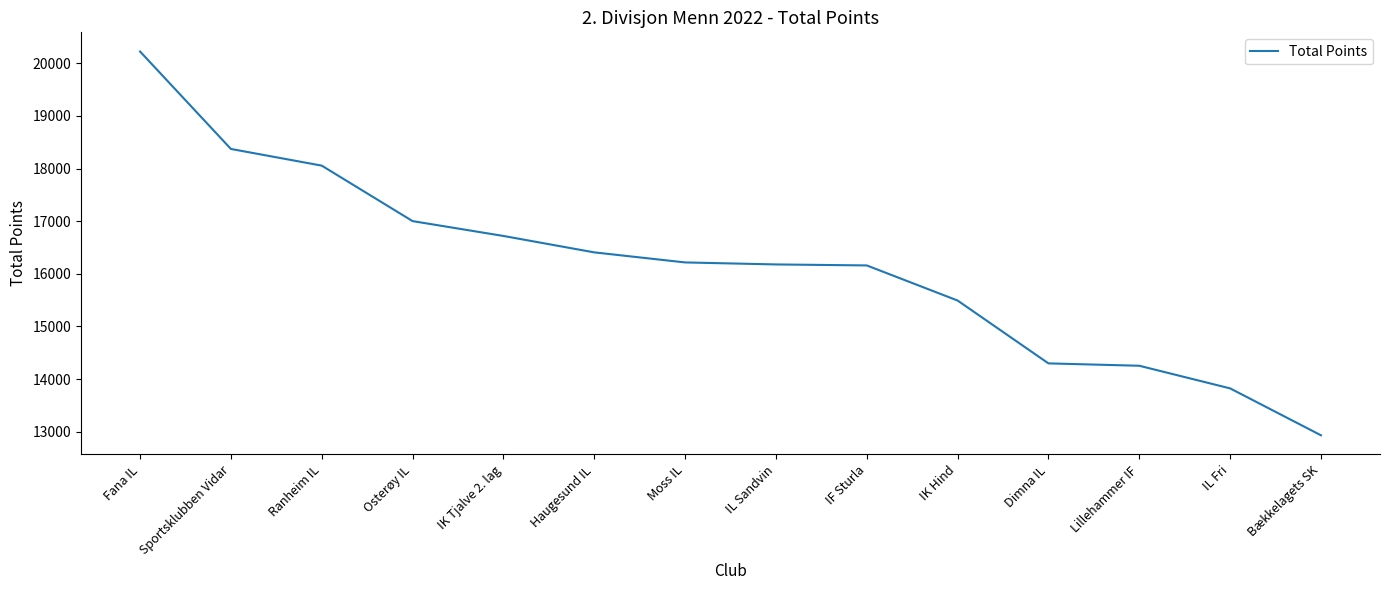

Is this an area chart (filled region under the line)?

No